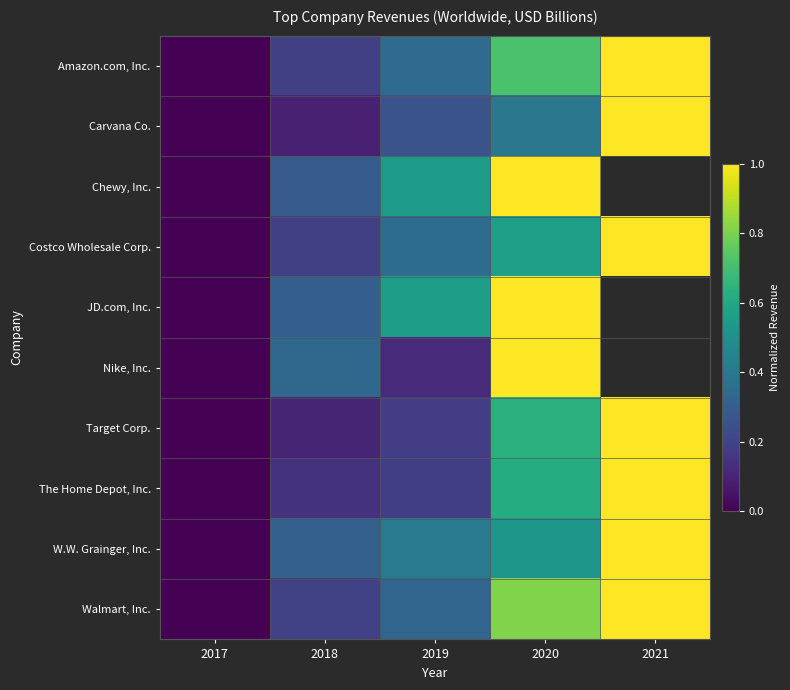

How many Nike, Inc. values are between 0 and 1?

4